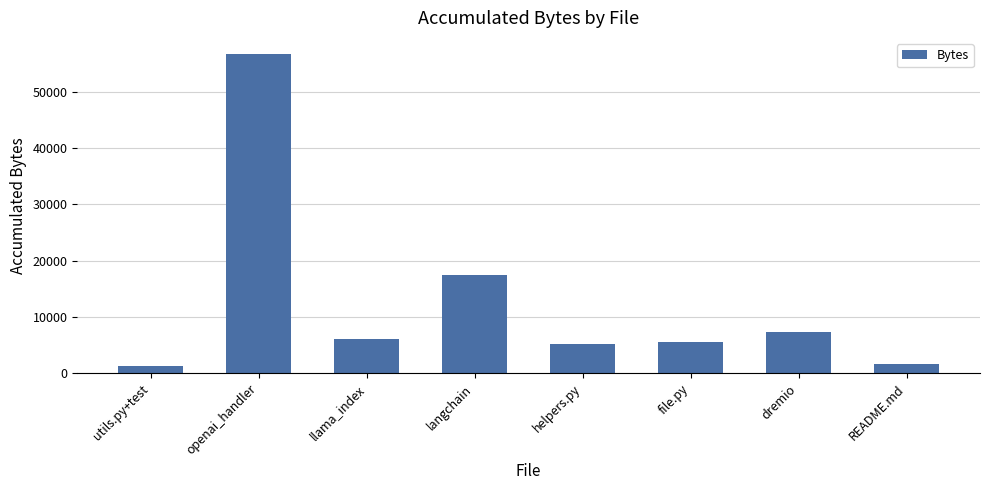

What is the sum of all values?

101289